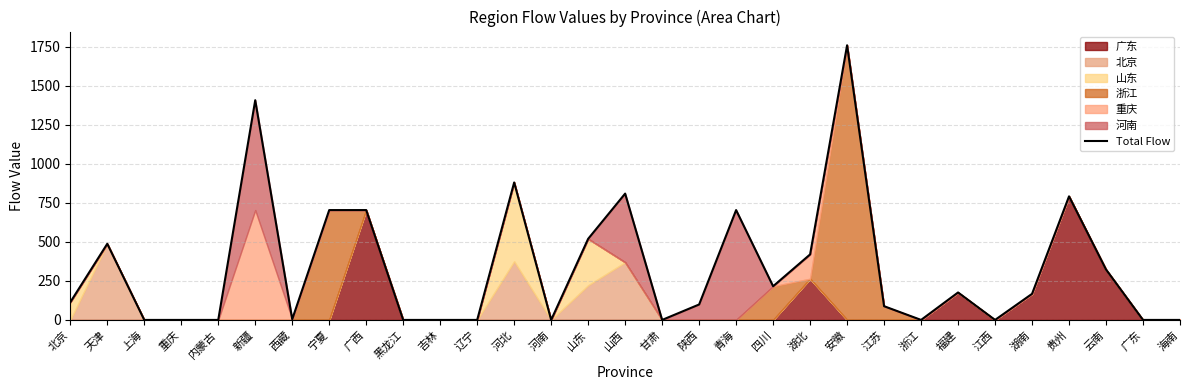

List the labels in order of value, smallest first.

上海, 重庆, 内蒙古, 黑龙江, 吉林, 辽宁, 河南, 甘肃, 浙江, 江西, 广东, 海南, 西藏, 江苏, 陕西, 北京, 湖南, 福建, 四川, 云南, 湖北, 天津, 山东, 宁夏, 广西, 青海, 贵州, 山西, 河北, 新疆, 安徽